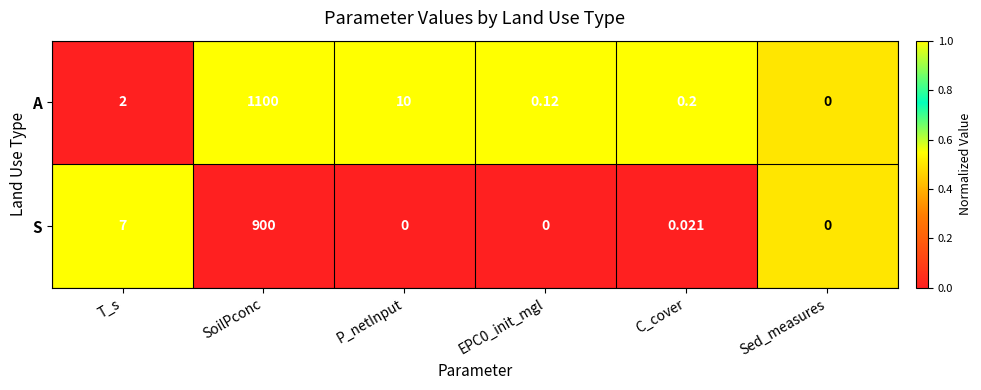

Rank the series at C_cover from highest to lowest value.

A, S